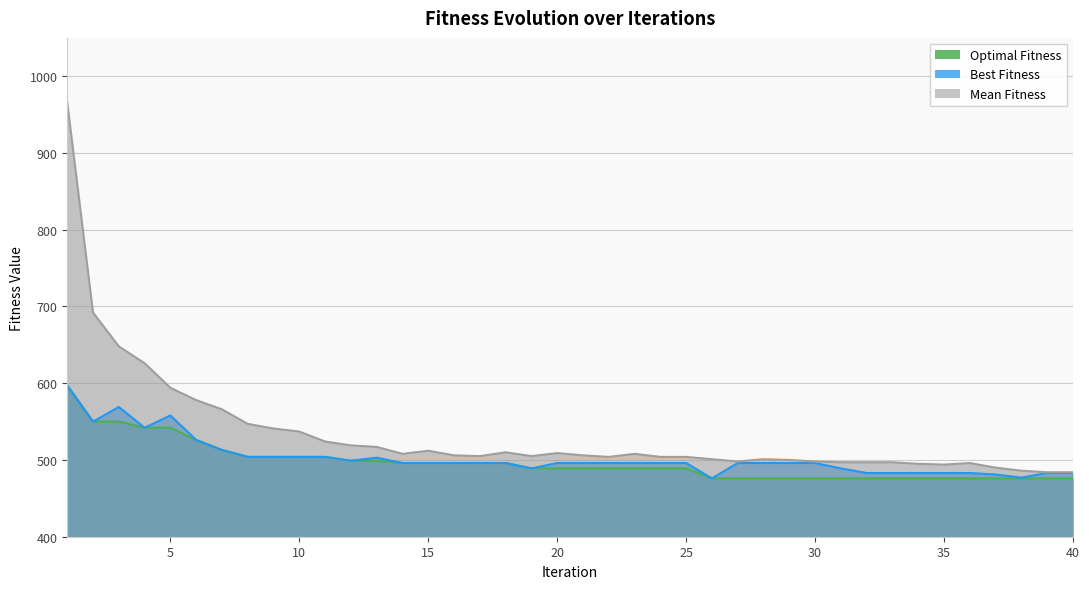

True or false: Optimal Fitness has more than 2 points higher than both neighbors.

False